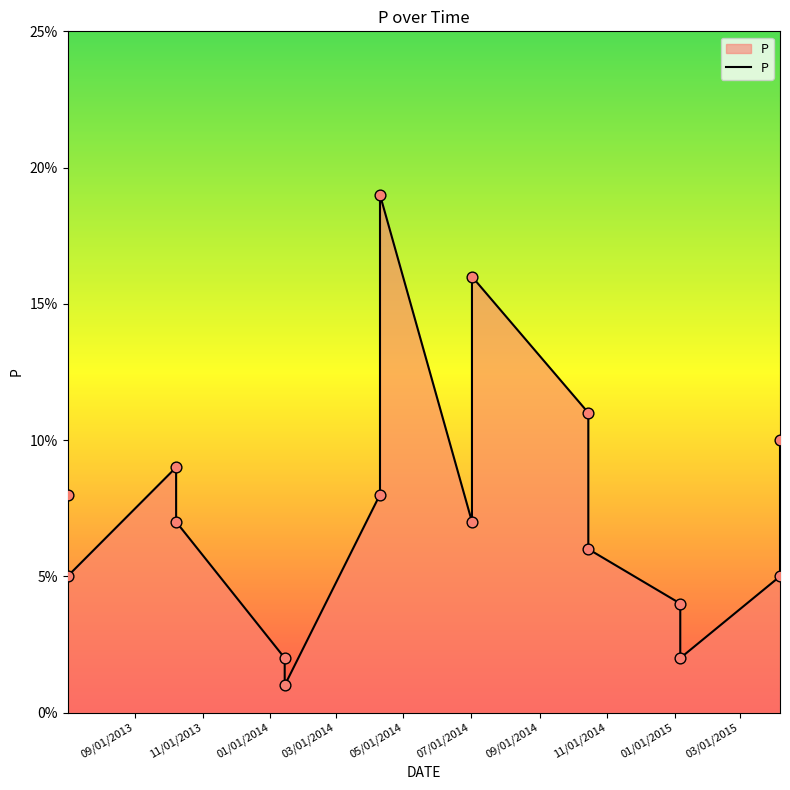

Between 01/01/2015 and 03/01/2015, which is larger?

03/01/2015